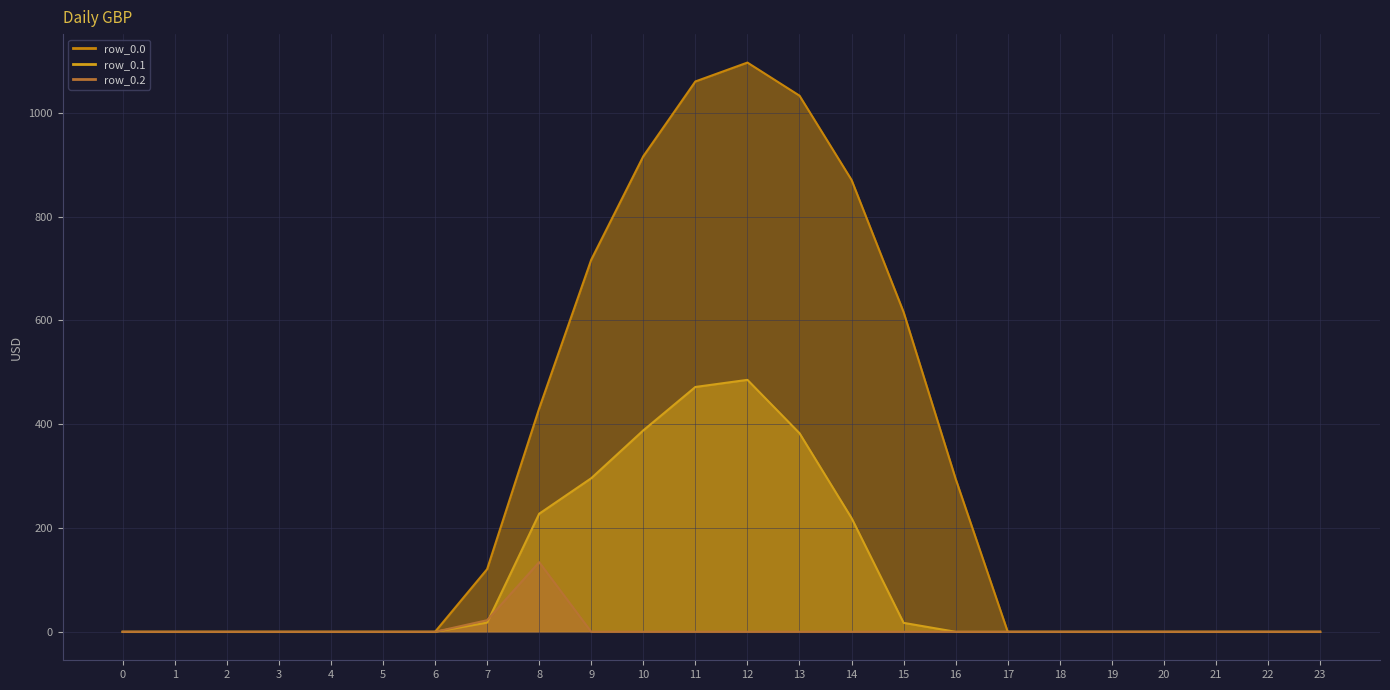

Between which two adjacent categories do row_0.2 and row_0.1 first intersect?

7 and 8